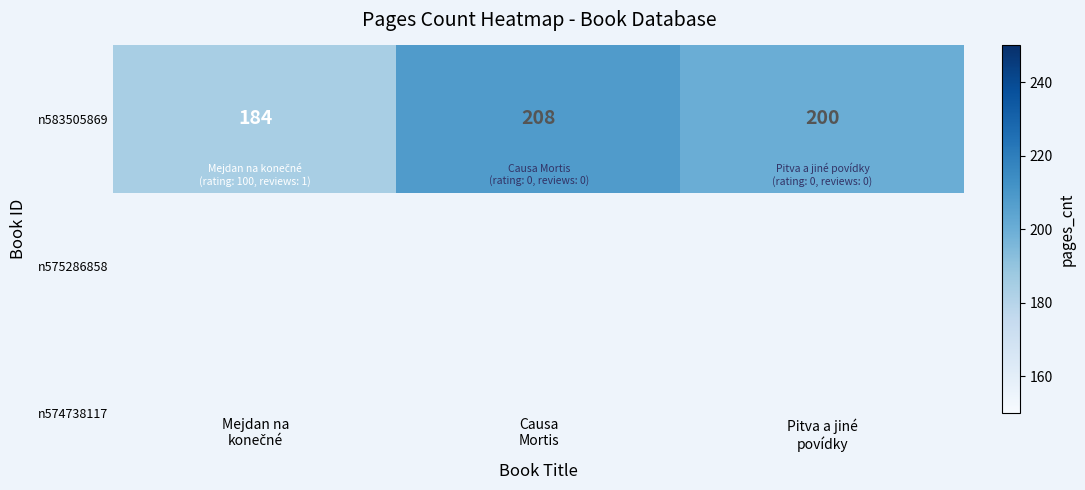

What is the sum of all values?

592